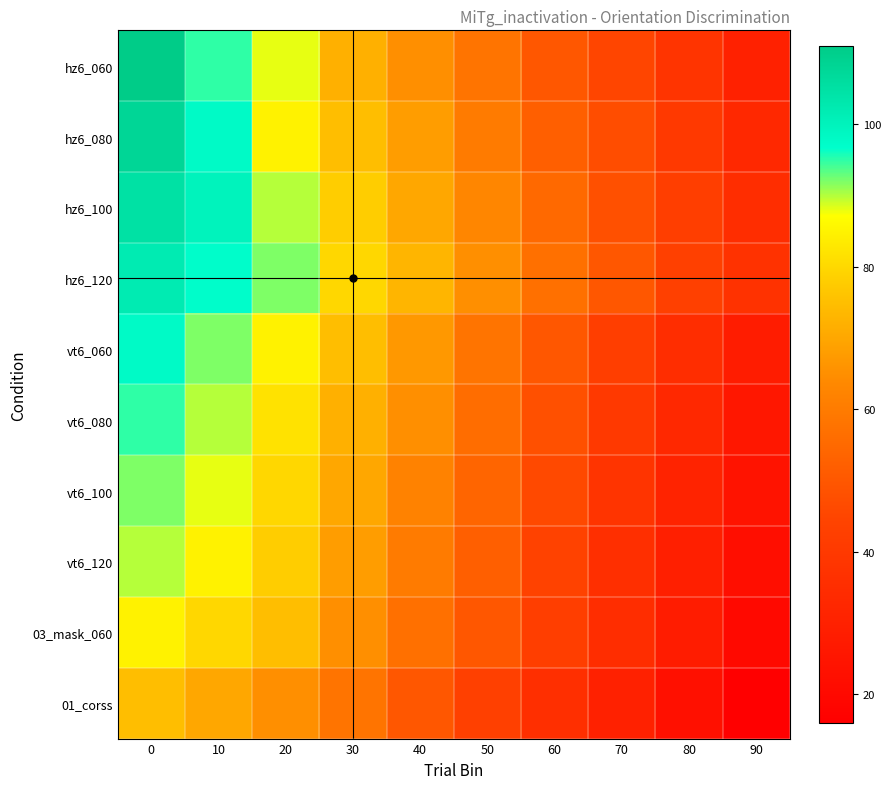

How many distinct data groups are displayed?

10